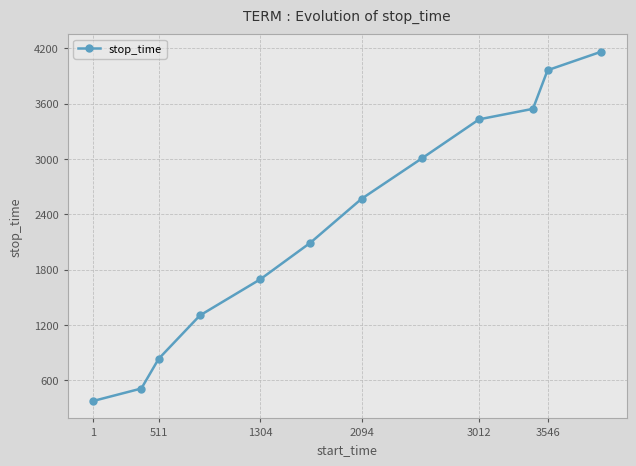

Does the chart display data point markers on the line(s)?

Yes